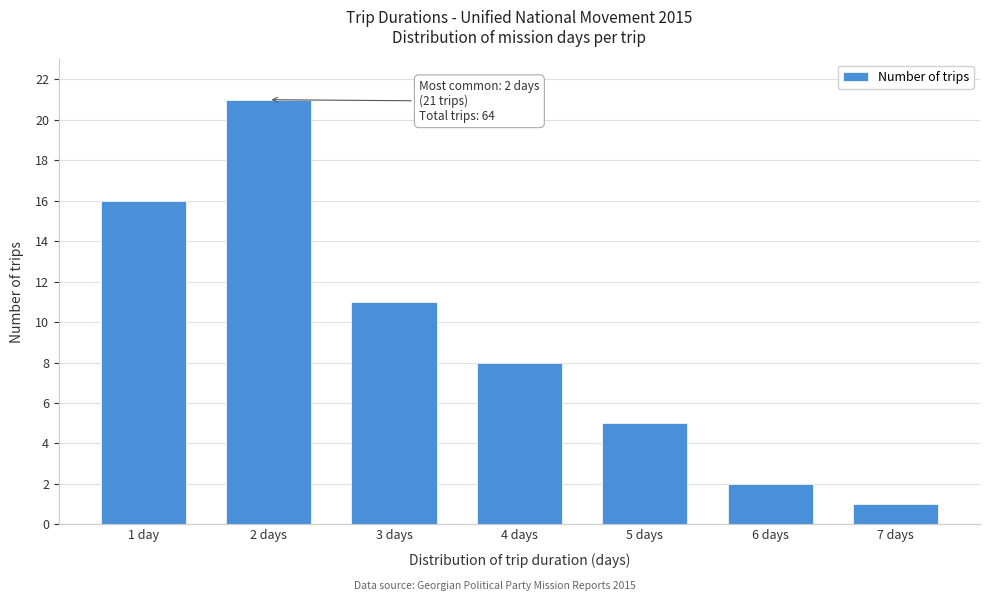

Reading right to left, list all the values displayed in this chart.

1	2	5	8	11	21	16